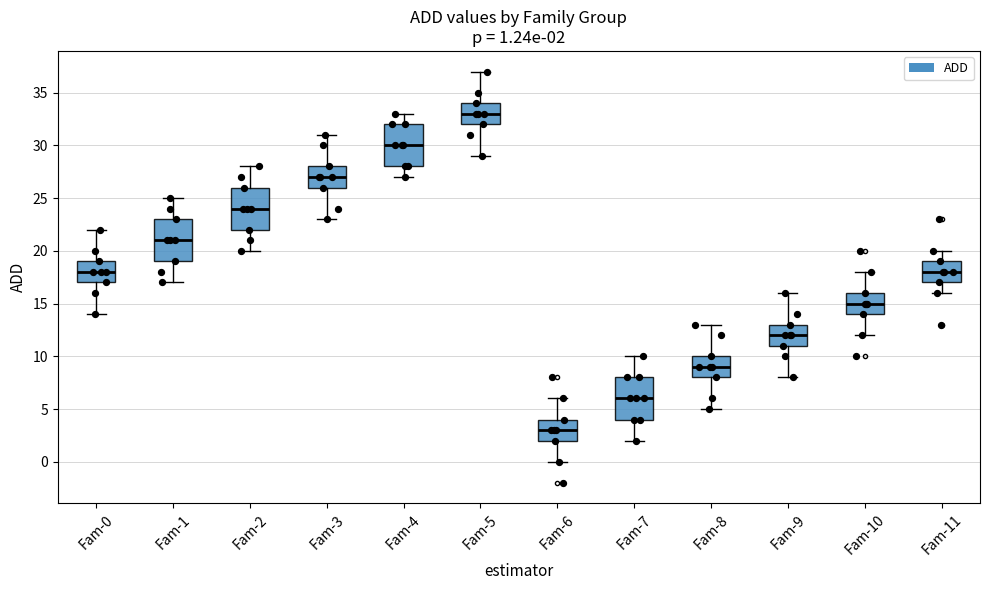

Which box has the lowest median line?

Fam-6